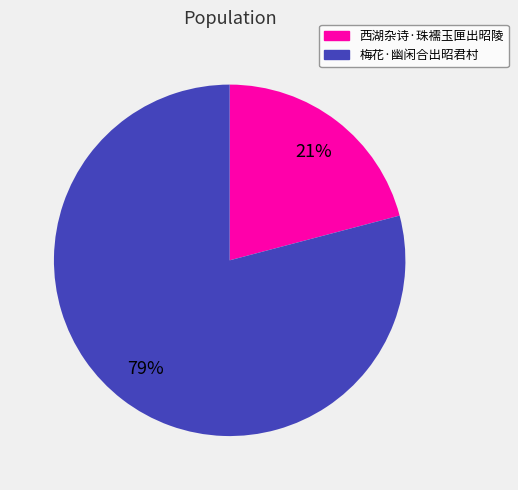

The 西湖杂诗·珠襦玉匣出昭陵 slice represents 32% of the pie. True or false?

False